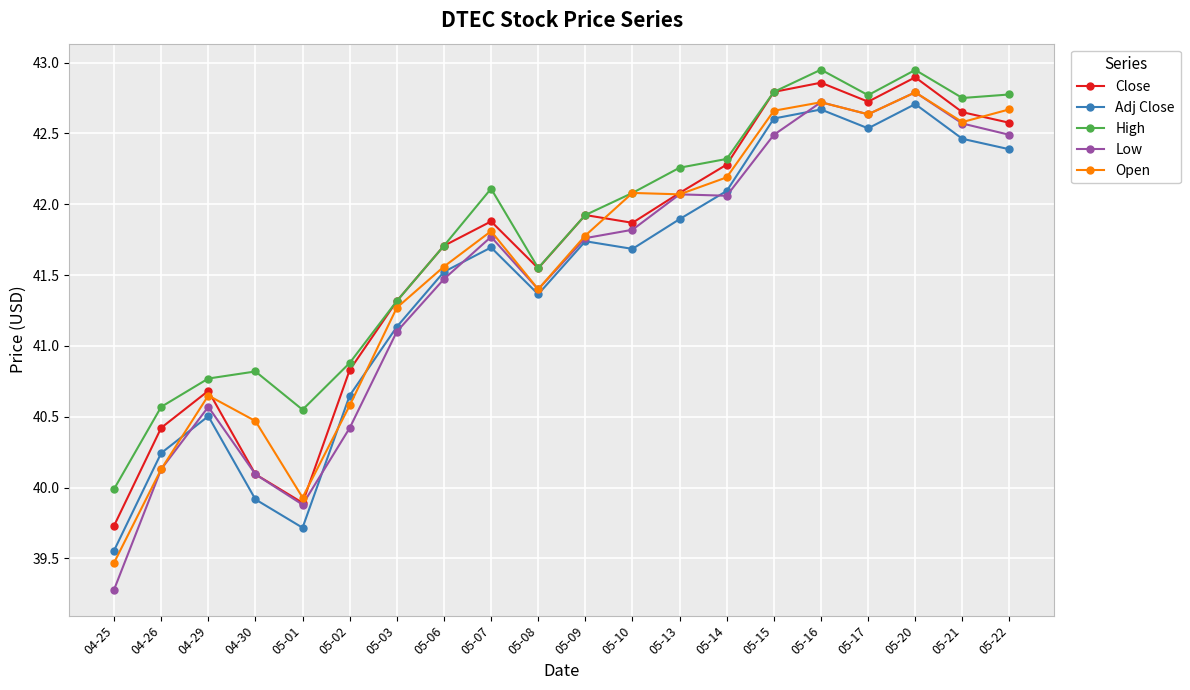

In Open, how many points are higher than both neighbors (excluding endpoints)?

5